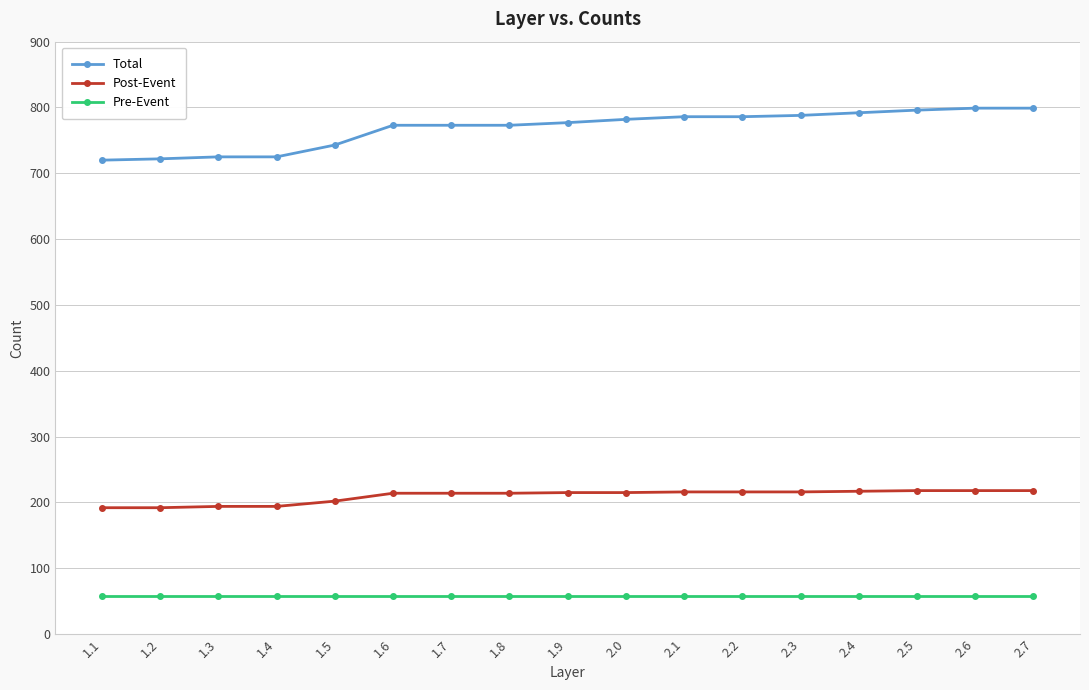

Which series has the widest spread of values?

Total